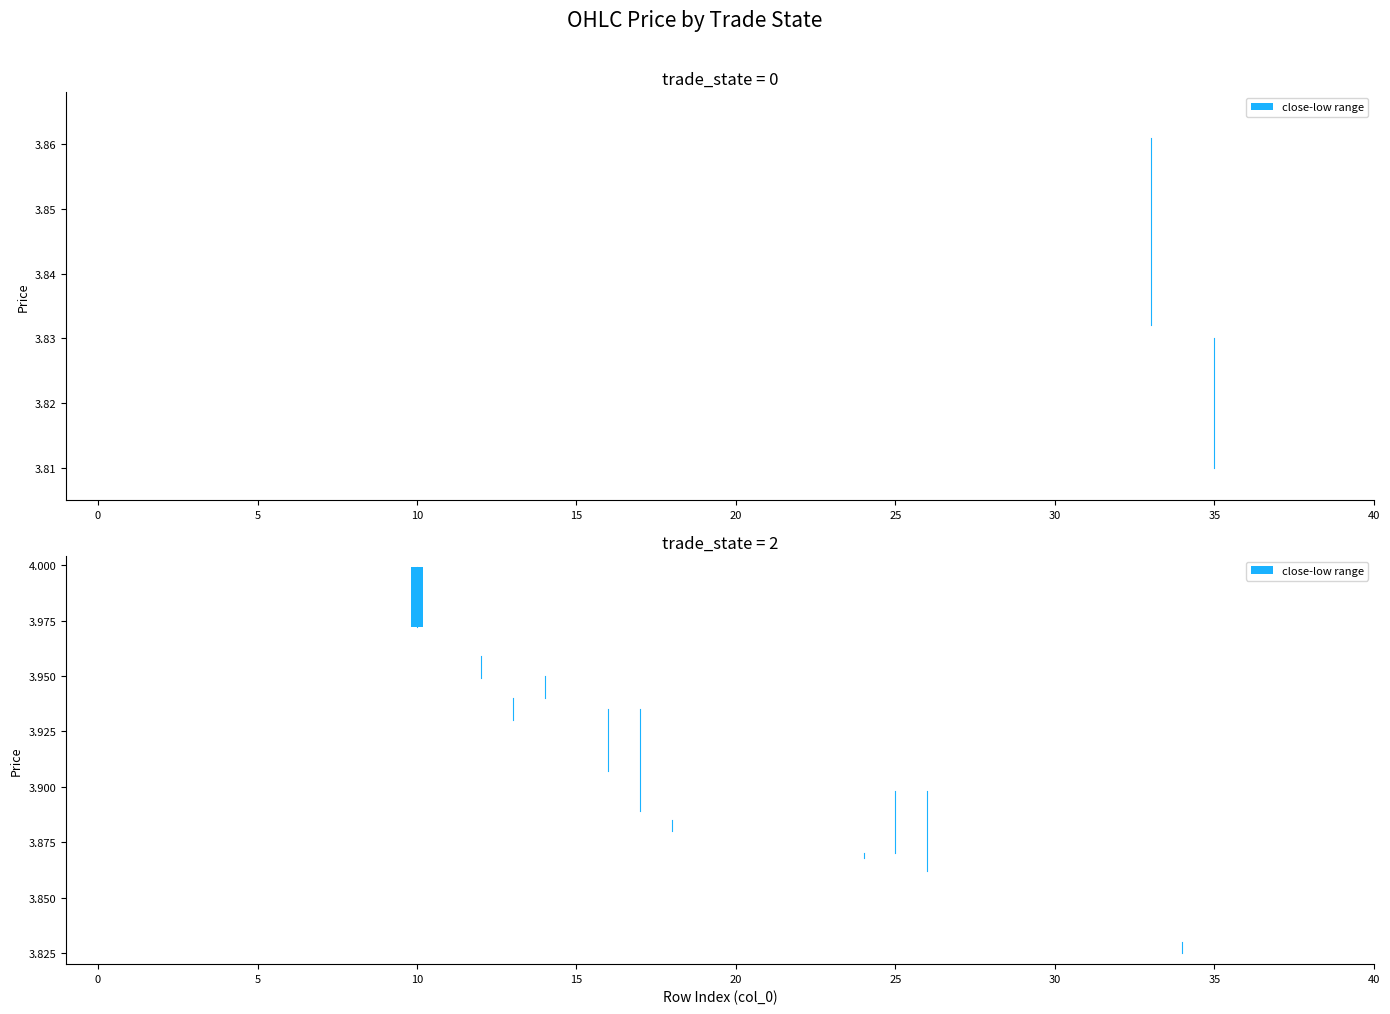

The value at 14 is -0.0. True or false?

False